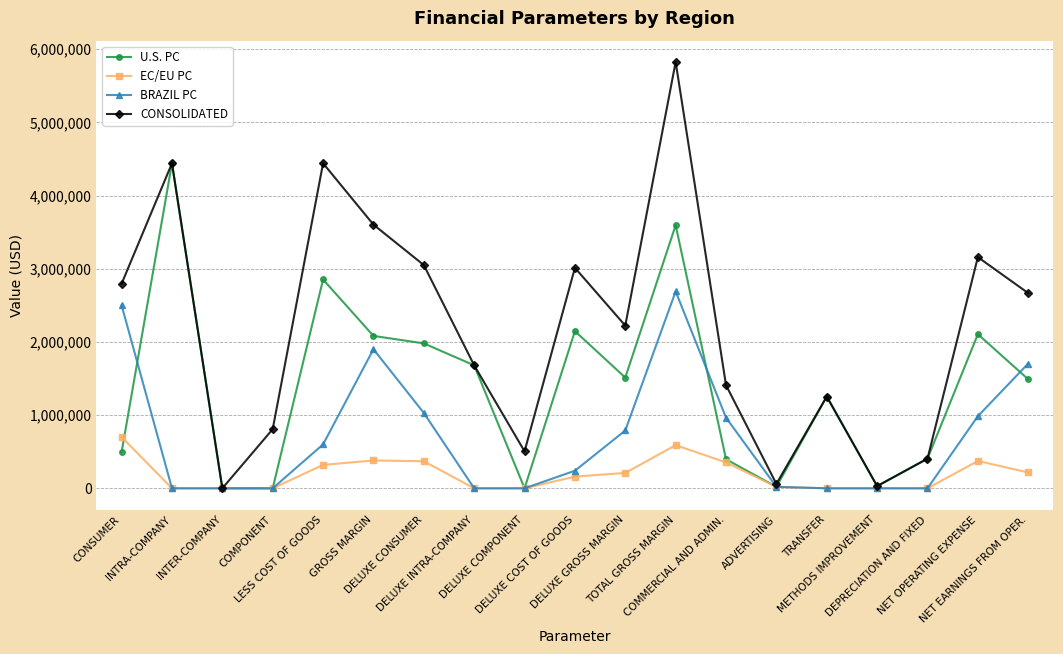

Which series has the largest total across all categories?

CONSOLIDATED